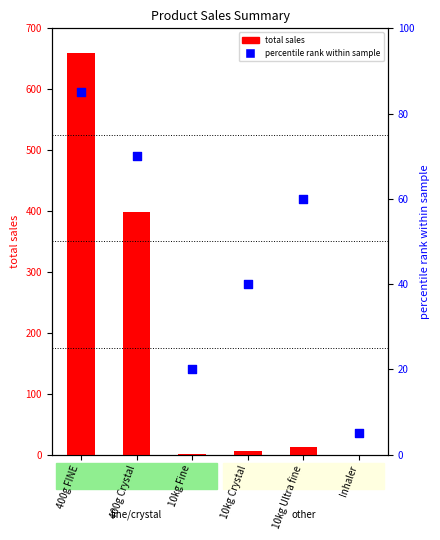

Which series has the largest total across all categories?

total sales